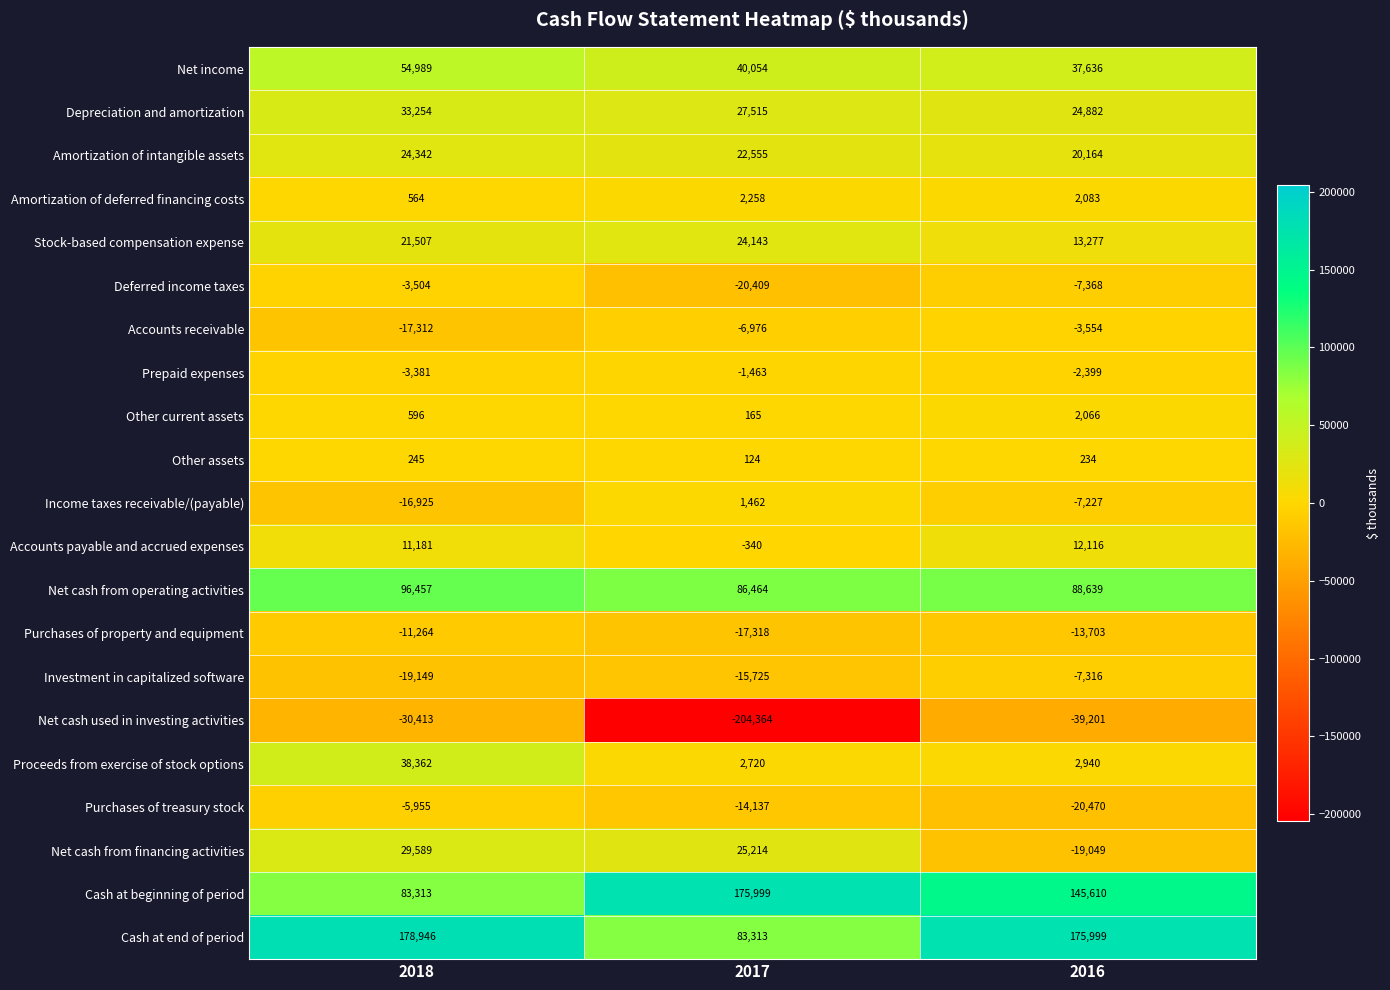

What is the total value across all series at 2018?

465442